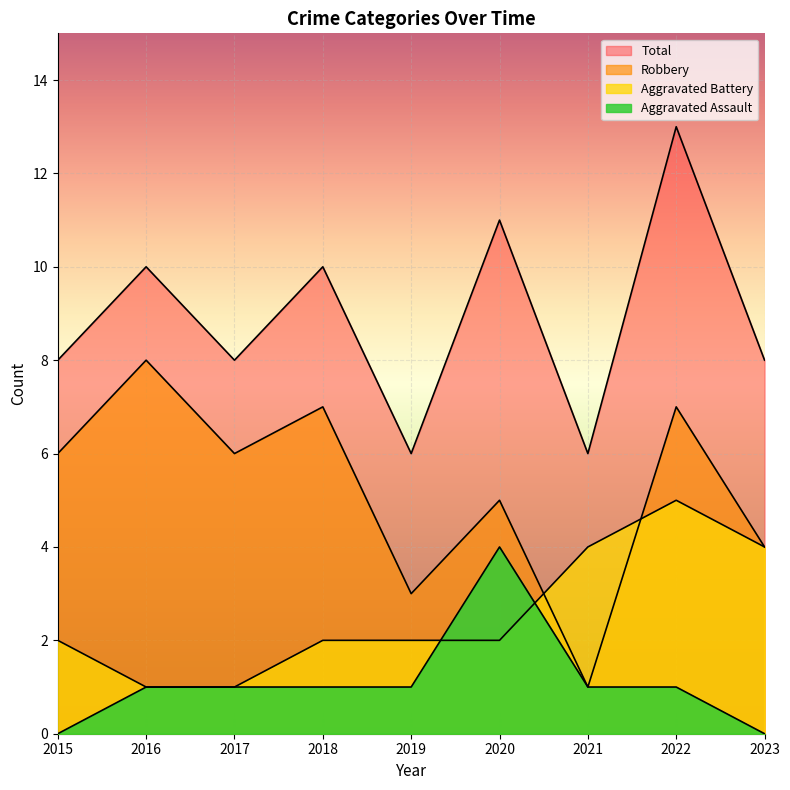

True or false: Total and Aggravated Battery intersect in this chart.

False